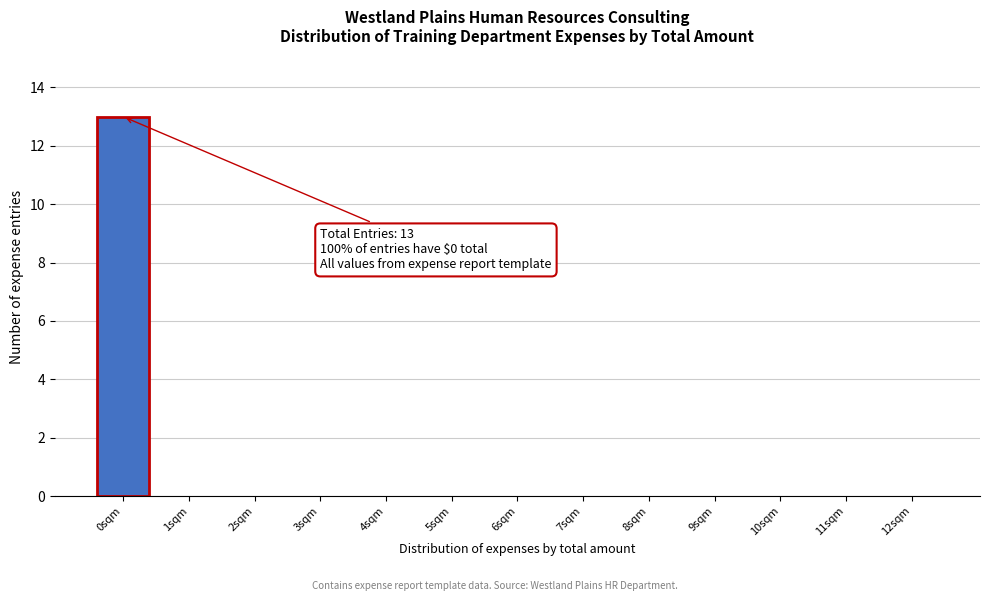

Reading left to right, list all the values displayed in this chart.

0sqm=13	1sqm=0	2sqm=0	3sqm=0	4sqm=0	5sqm=0	6sqm=0	7sqm=0	8sqm=0	9sqm=0	10sqm=0	11sqm=0	12sqm=0